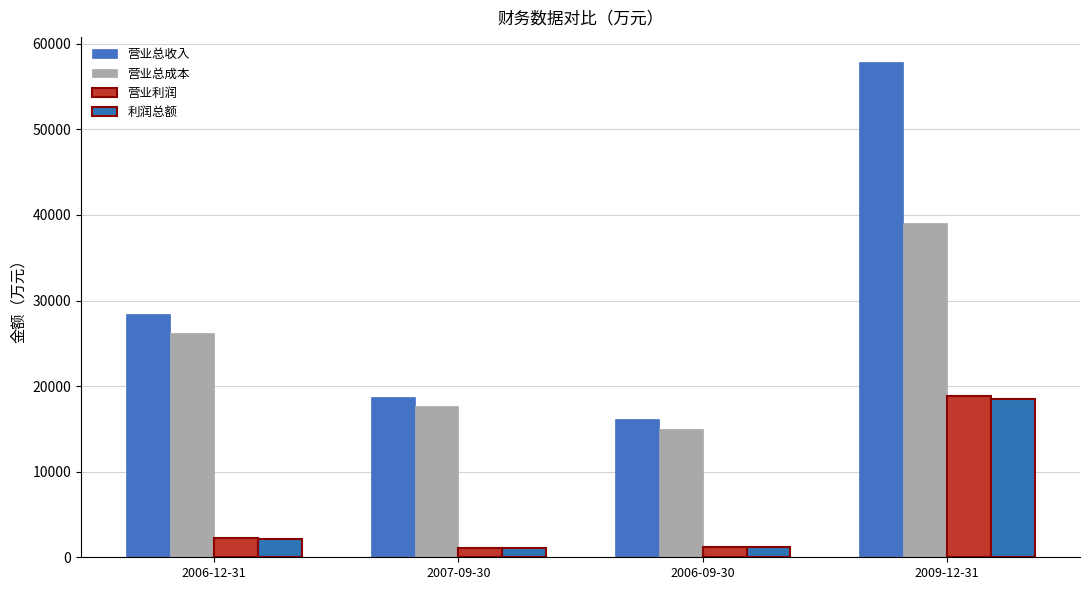

What is the maximum value shown in the chart?

57912